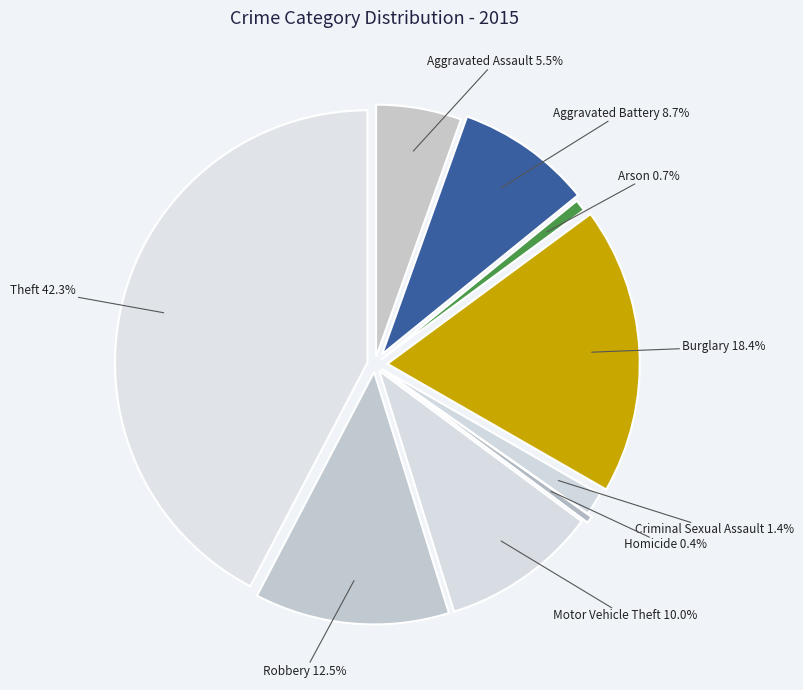

True or false: Theft accounts for 32% of the total.

False